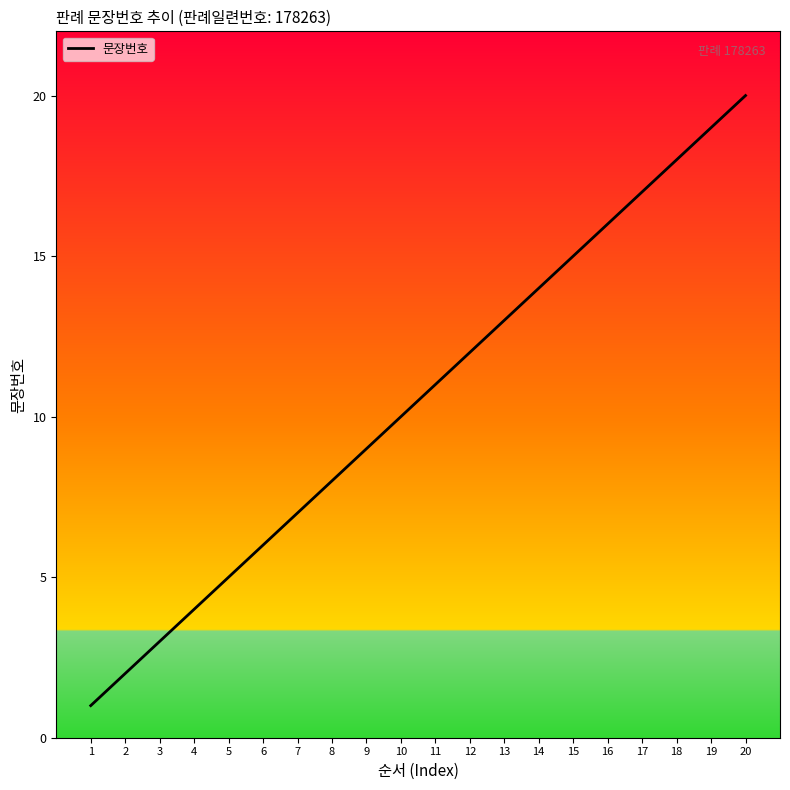

True or false: the data shows 15 at 15.

True